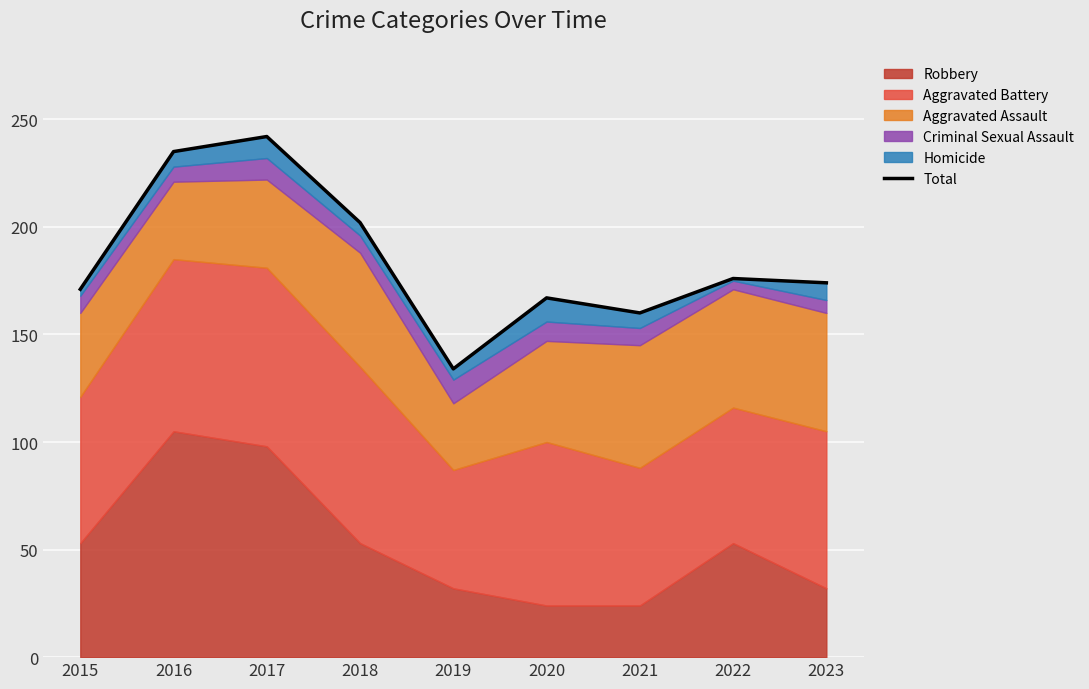

How many lines are shown in the chart?

1